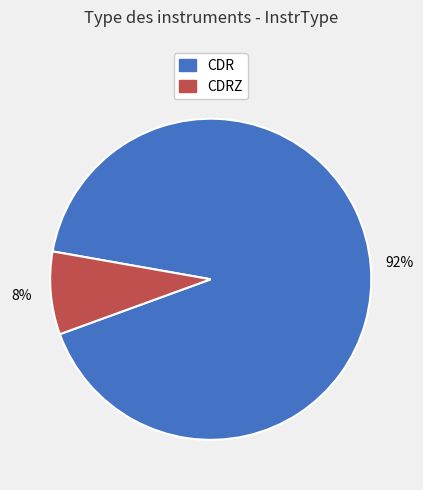

Approximately how many times larger is the value at CDRZ compared to CDR?

0.1